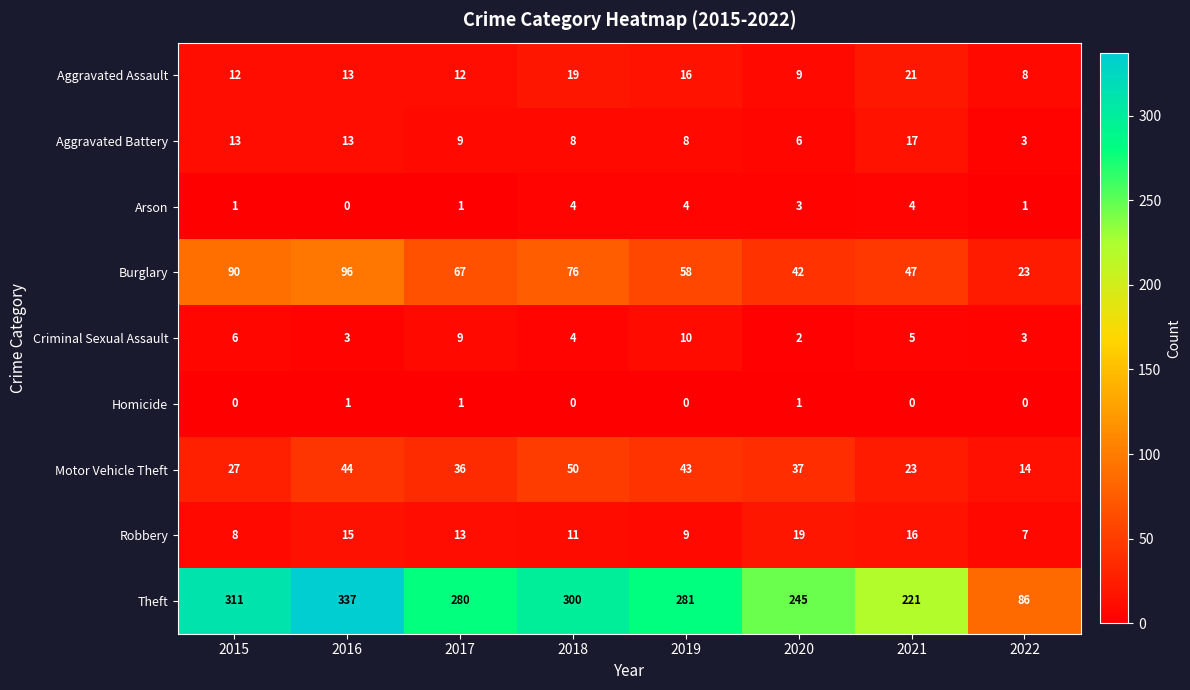

What is the total value across all series at 2021?

354